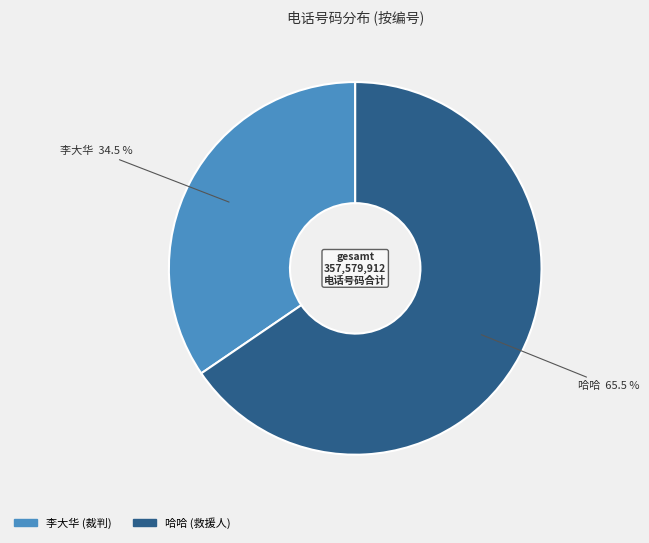

What portion of the pie excludes 哈哈?

34.5%